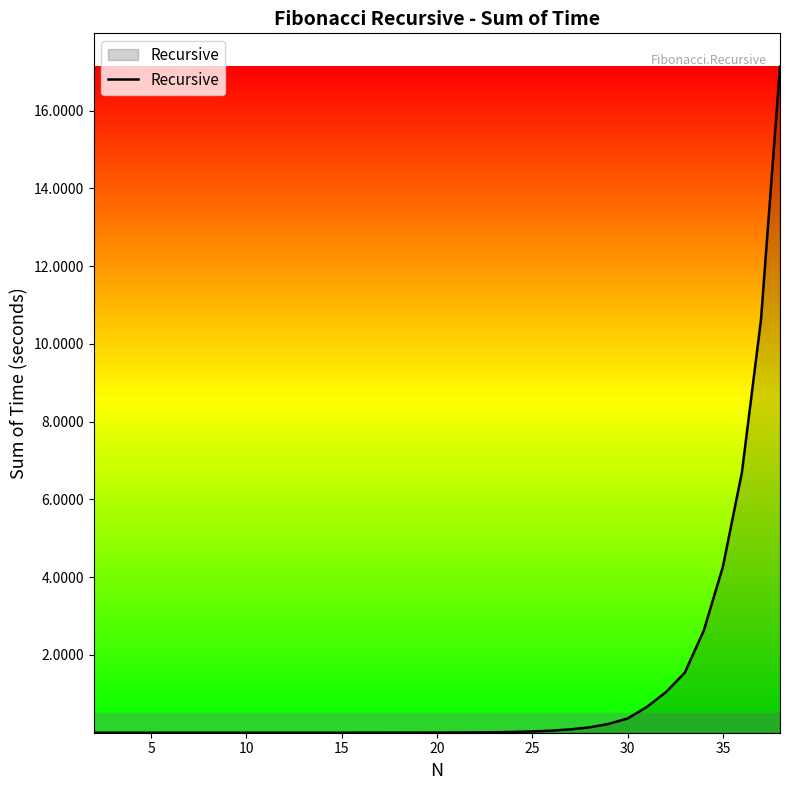

What is the greatest value displayed?

17.1